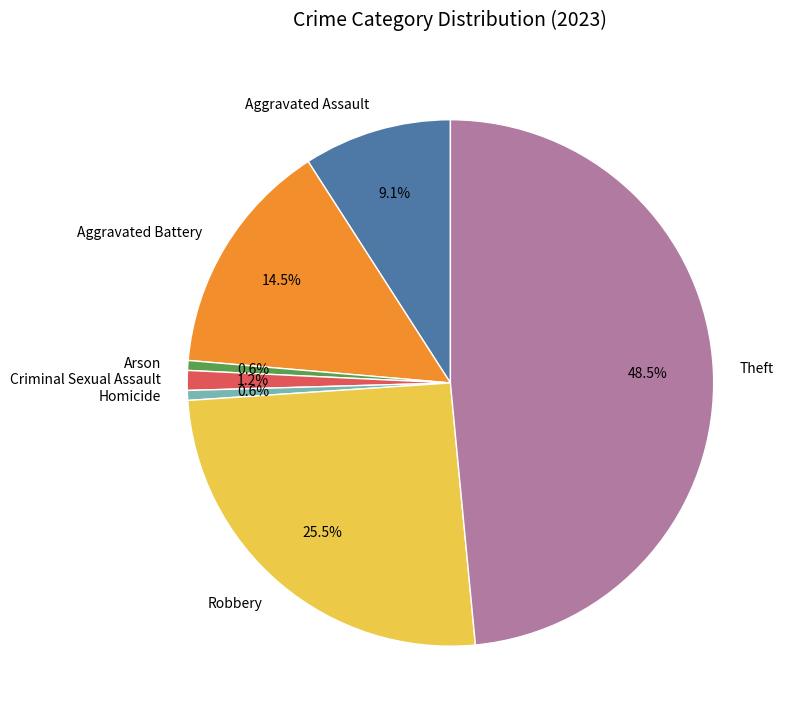

The Criminal Sexual Assault slice represents 11% of the pie. True or false?

False